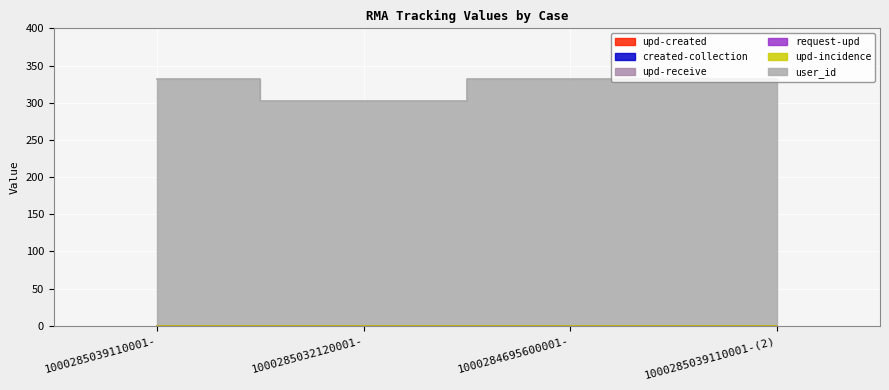

True or false: upd-created and user_id intersect in this chart.

False